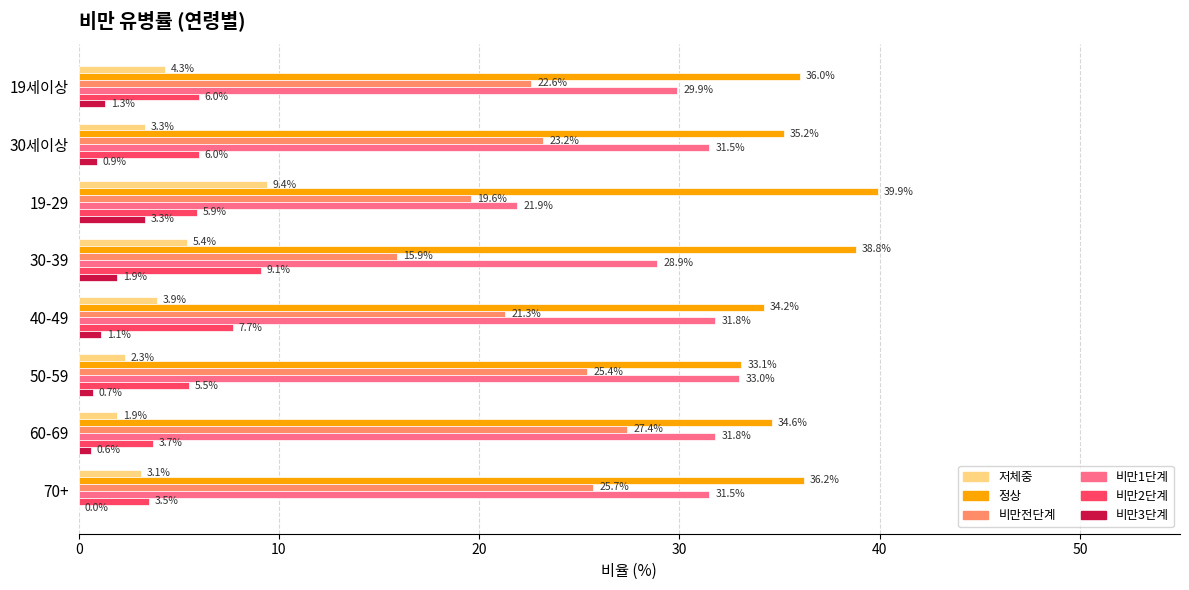

What value does the 저체중 series have at 19세이상?

4.3